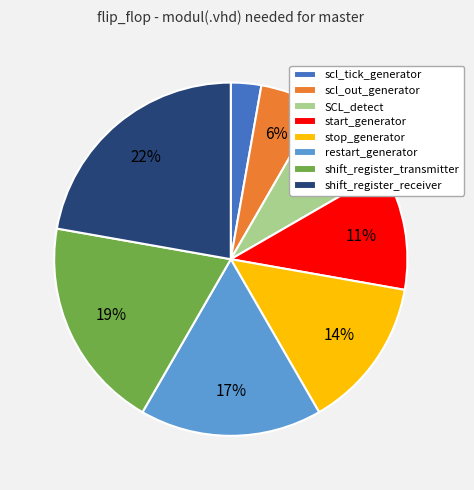

Does shift_register_transmitter account for over 50% of the chart?

No